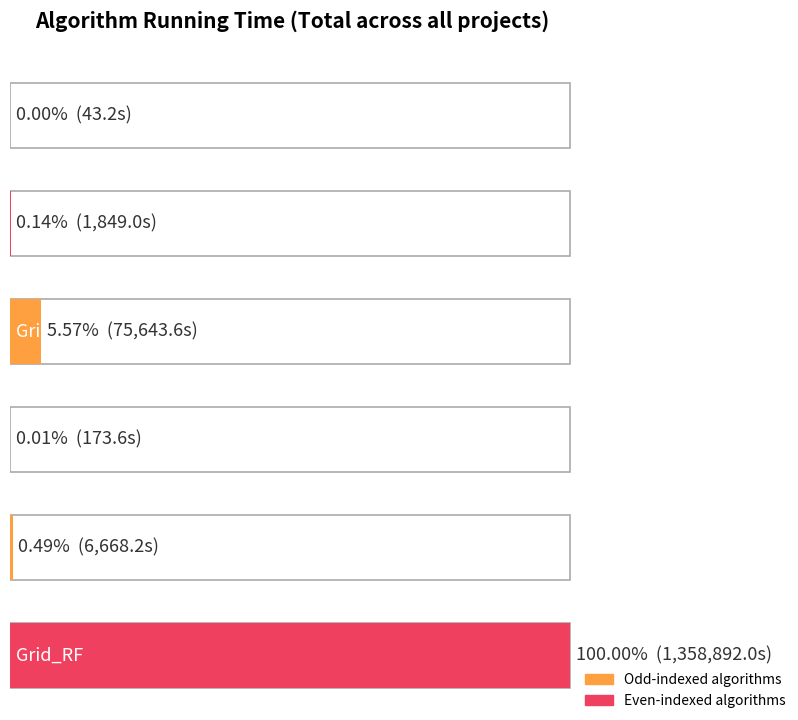

What is the sum of all values?

1443269.6